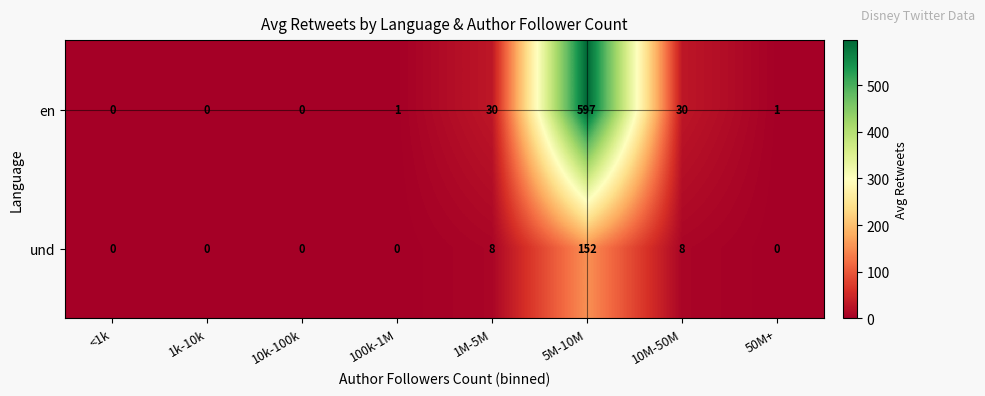

Which series changed the most between 10M-50M and 50M+?

en